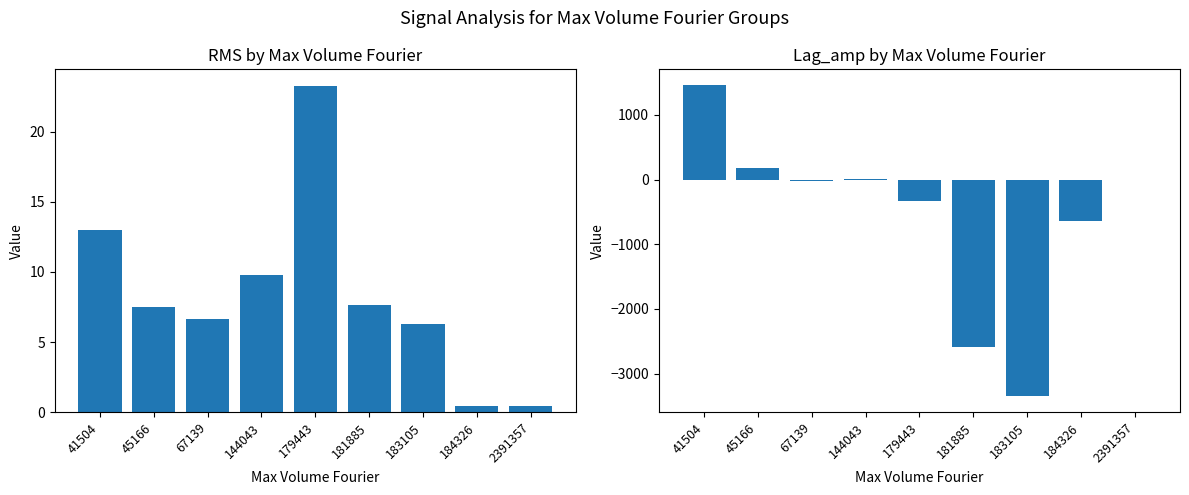

At which category is the sum across all series the highest?

41504